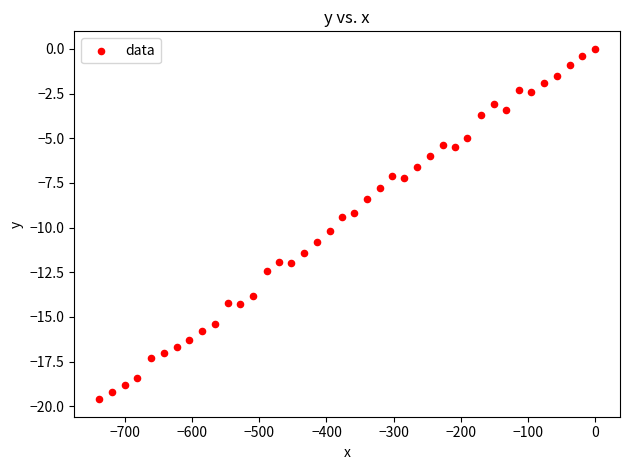

What is the range of Y values (max minus min)?

19.6